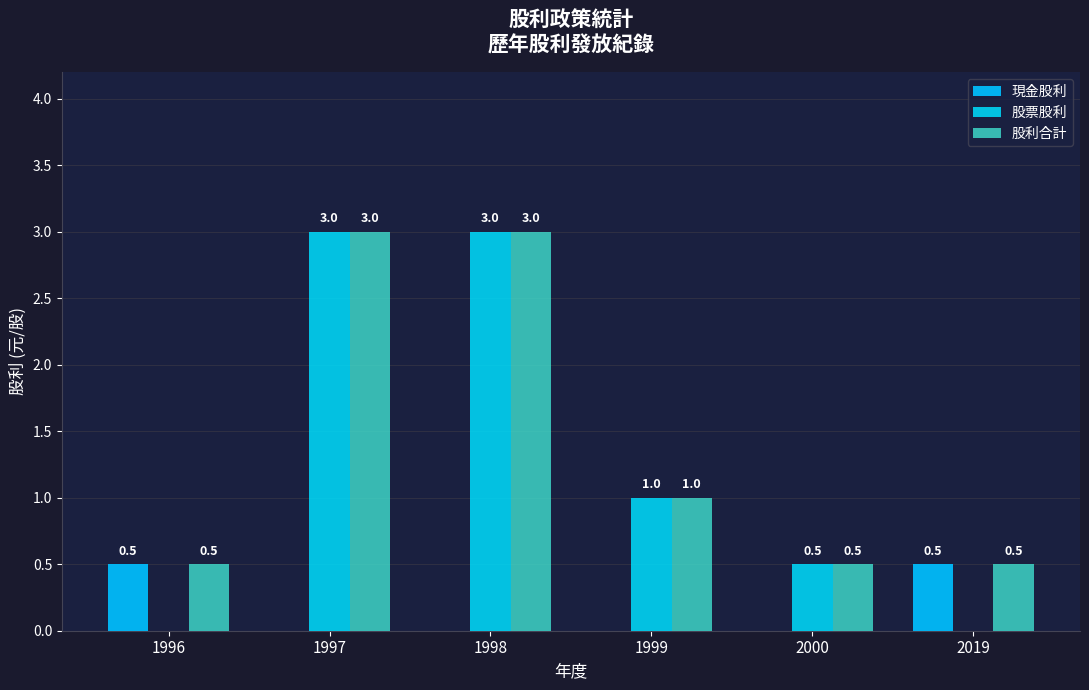

How many data points does each series have?

6